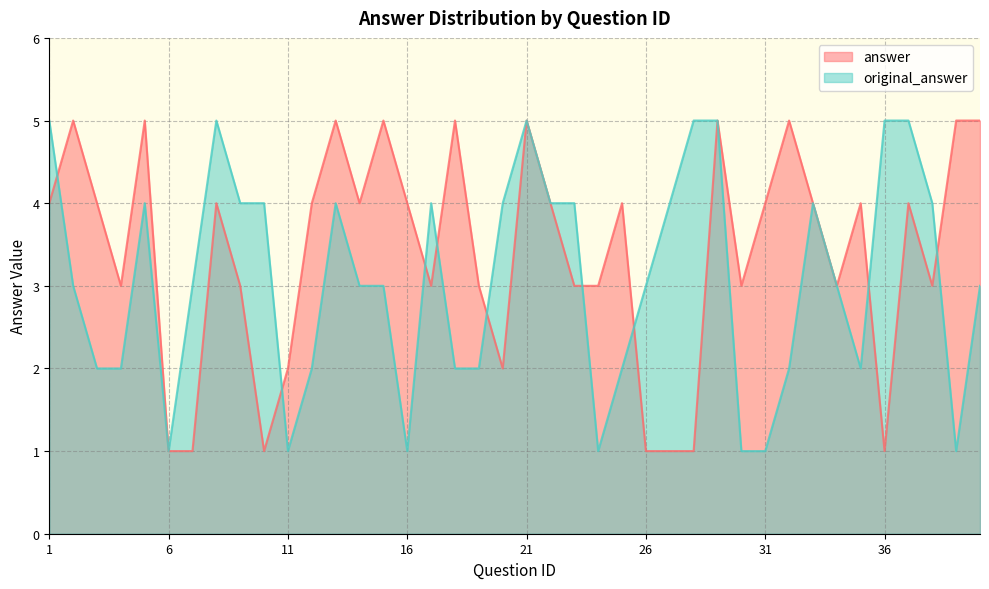

What is the spread (max minus min) of values at 16?

3